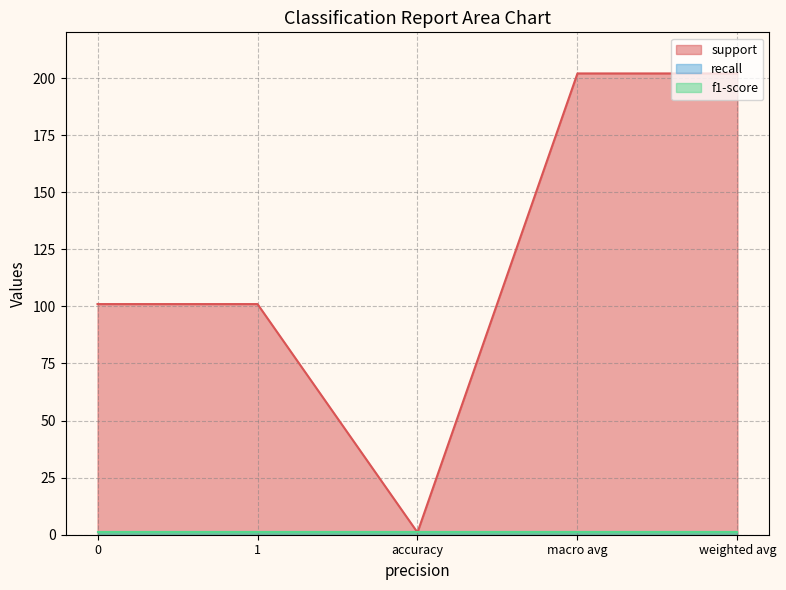

Is it true that support equals 202 at macro avg?

True